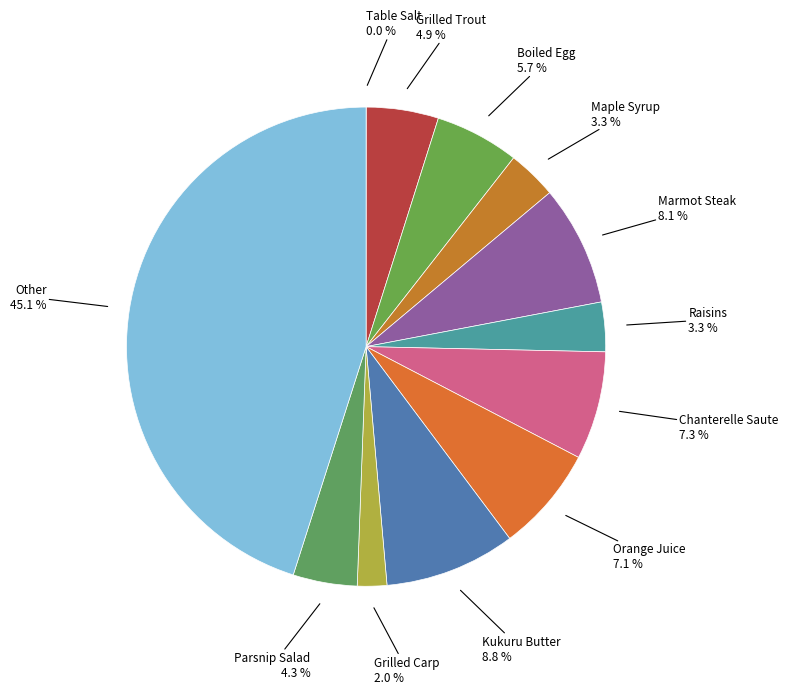

To the nearest percent, what is the average slice percentage?

8%